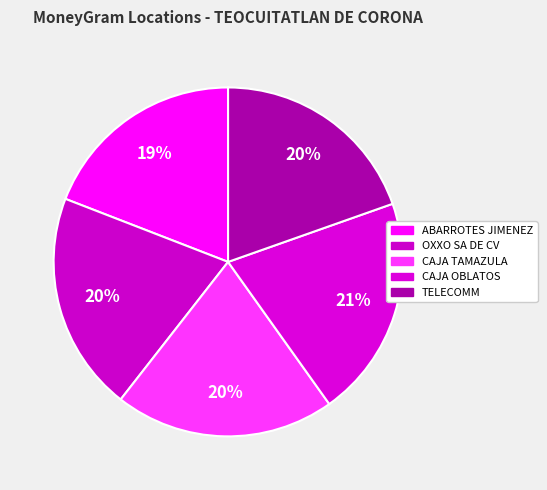

Which category has the smallest portion of the pie?

ABARROTES JIMENEZ YANEZ - #4163 - TEOCUI